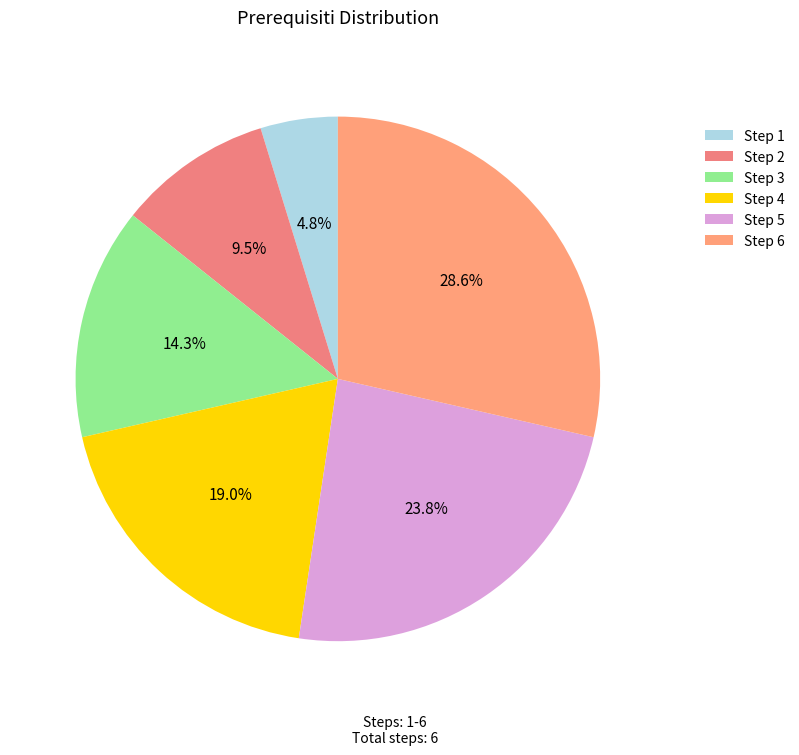

To the nearest percent, what is the difference between the largest and smallest slice percentages?

24%